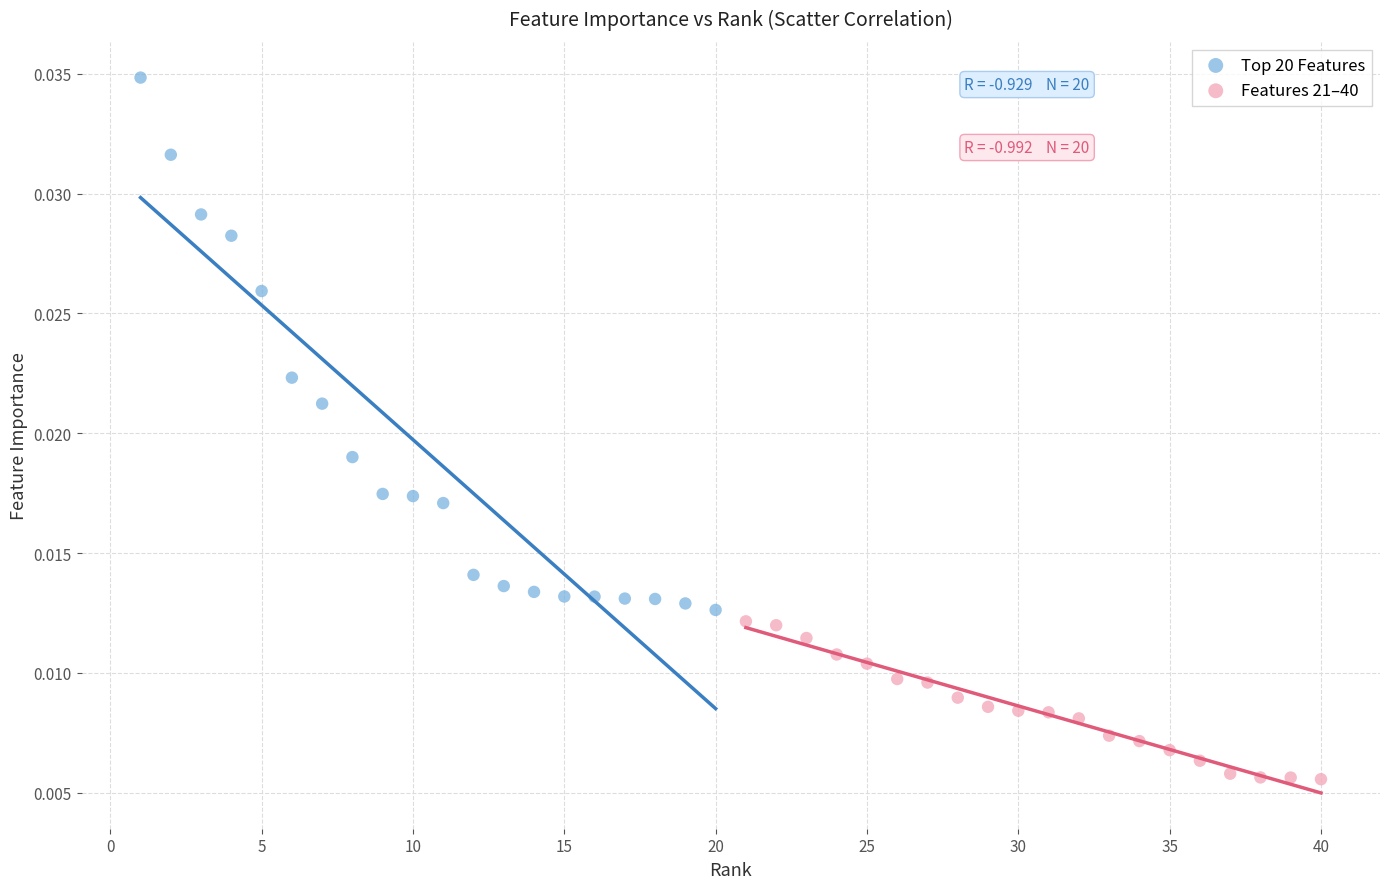

What are all the series names shown in the legend?

Top 20 Features, Features 21–40